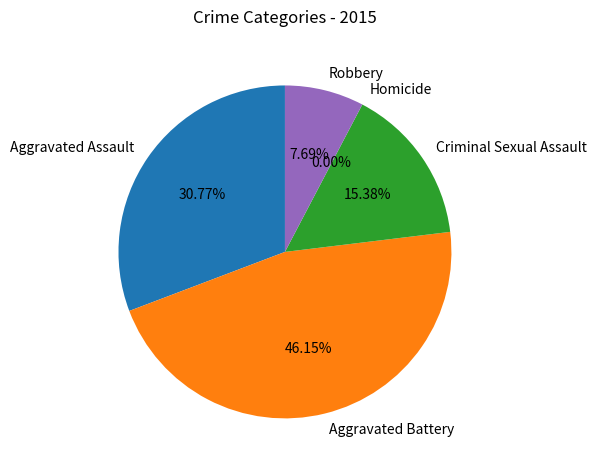

Which slice is the smallest?

Homicide